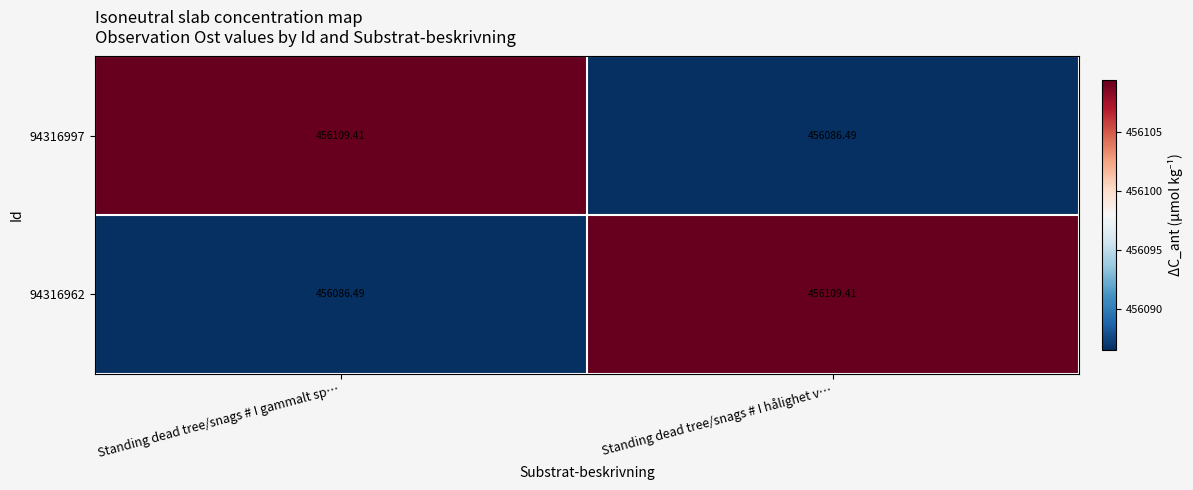

Rank the series at Standing dead tree/snags # I hålighet v… from lowest to highest value.

94316997, 94316962